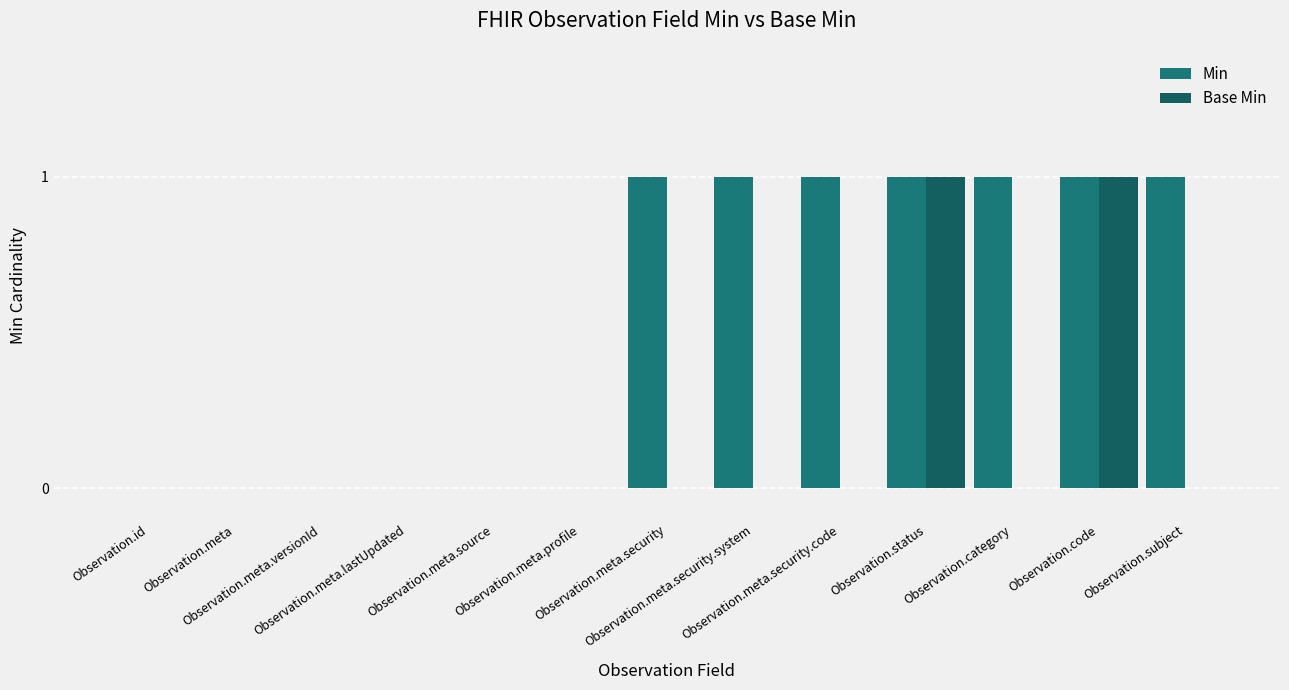

What is the greatest value displayed?

1